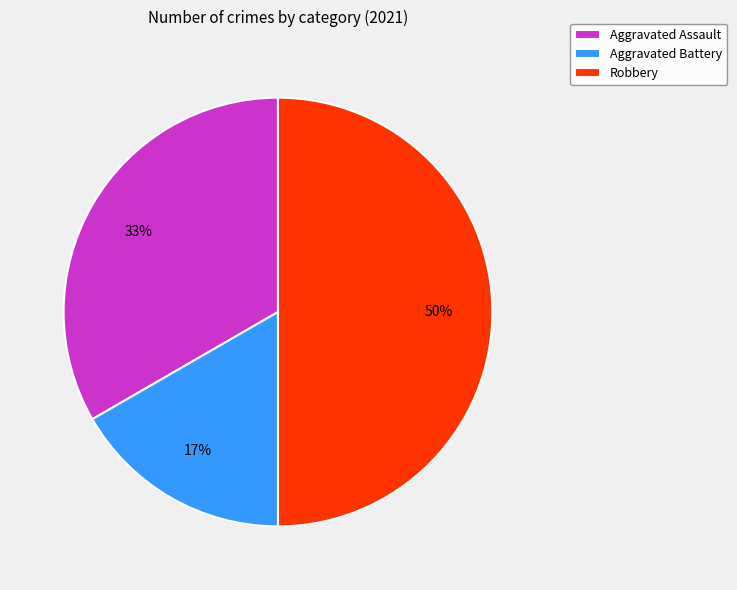

Is Aggravated Battery the majority of the pie?

No